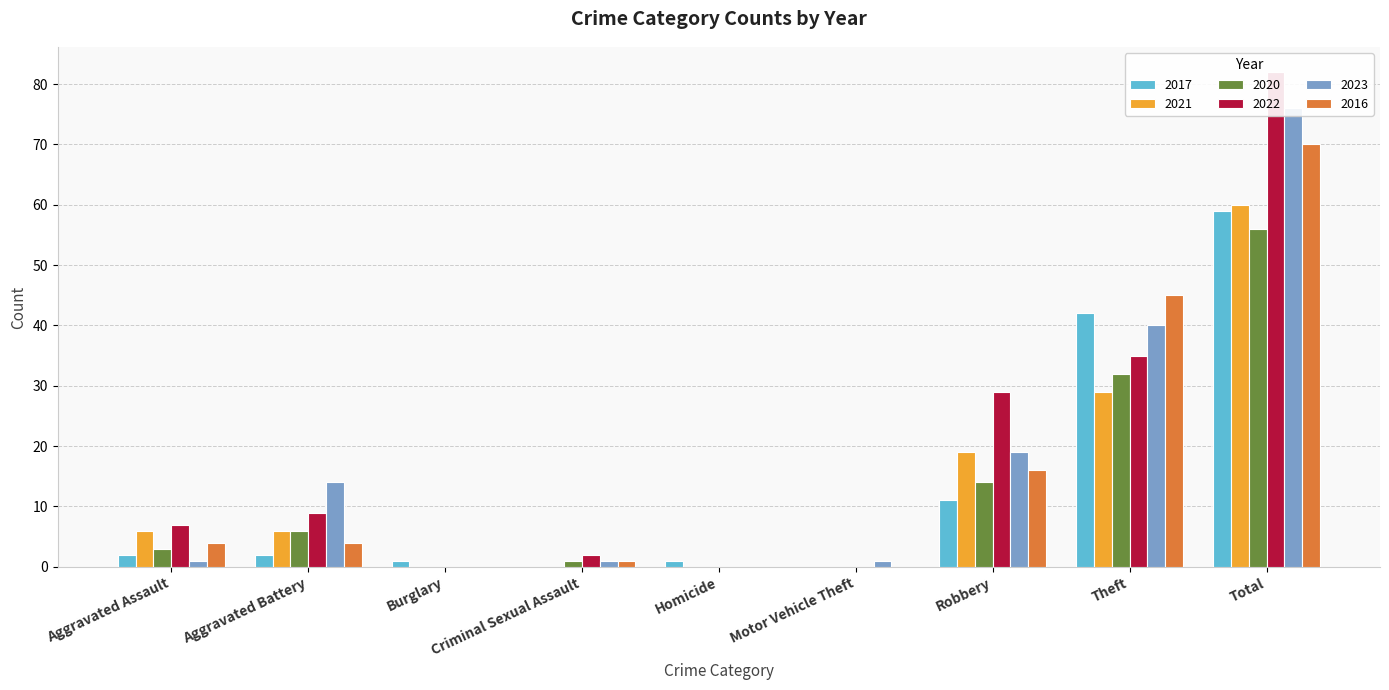

How many positive values does the 2022 series have?

6